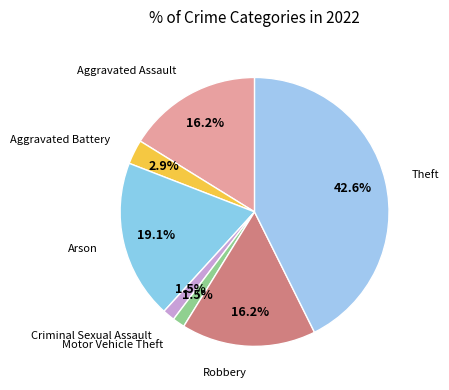

Count the number of slices in the pie.

7